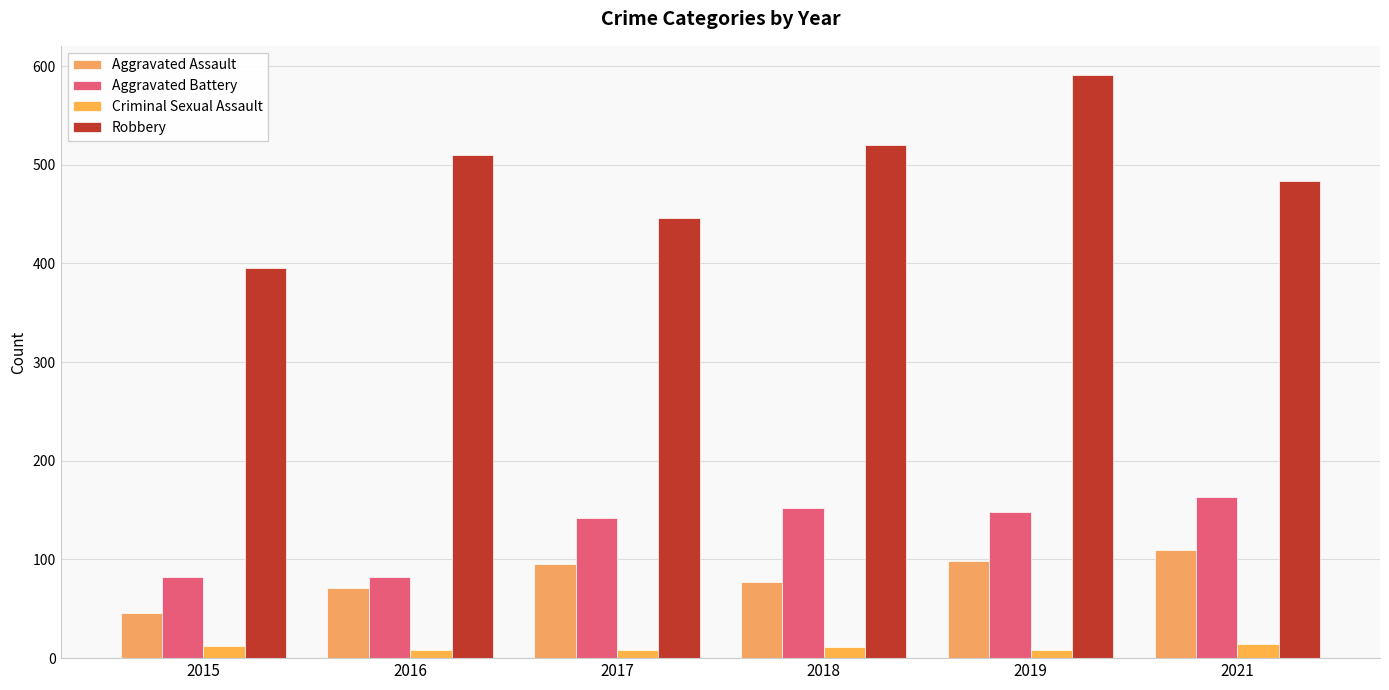

Is it true that Aggravated Battery equals 142 at 2017?

True